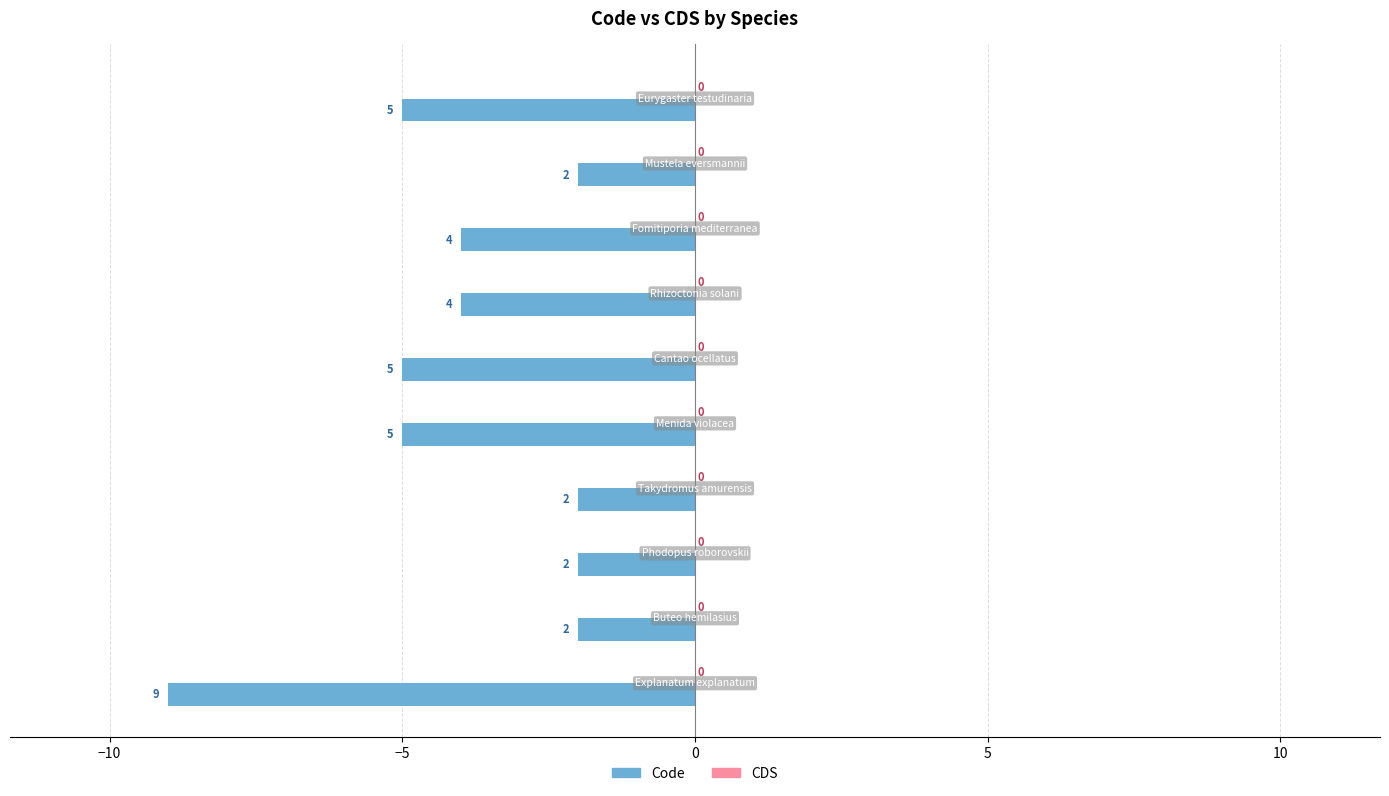

Does the chart contain any negative values?

Yes